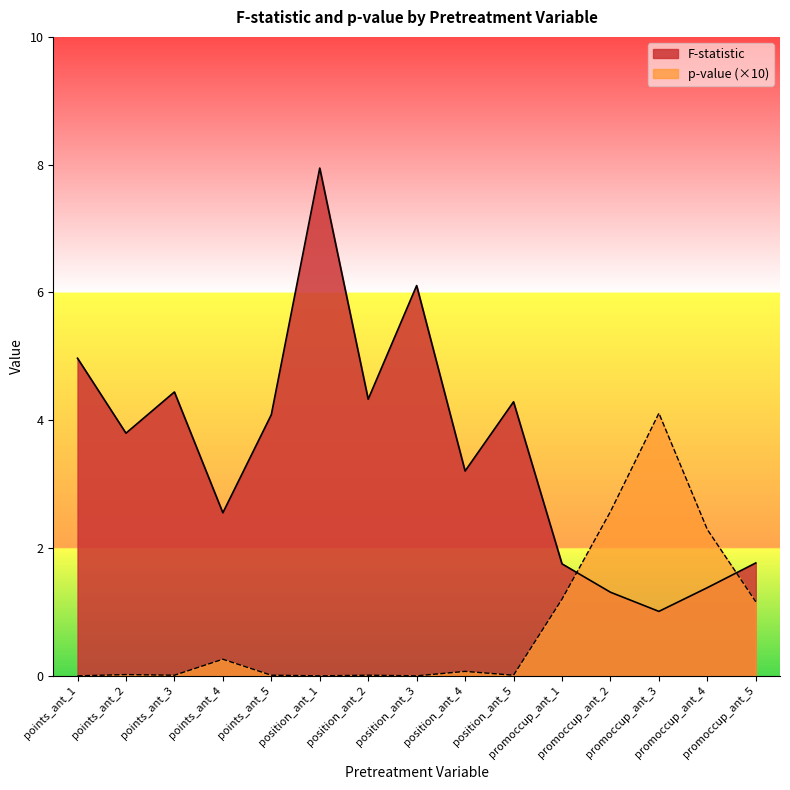

How many data points in F-statistic are less than 3?

6